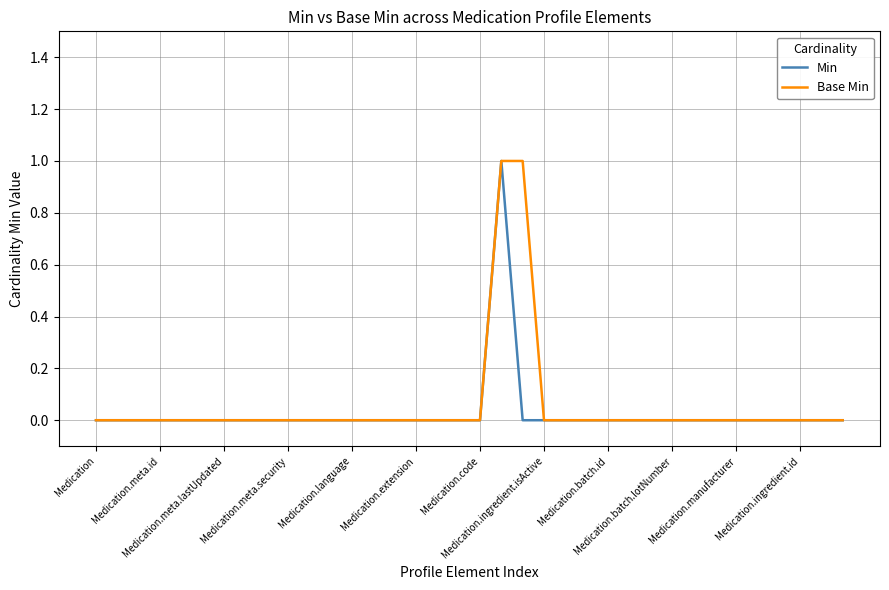

What are all the series names shown in the legend?

Min, Base Min